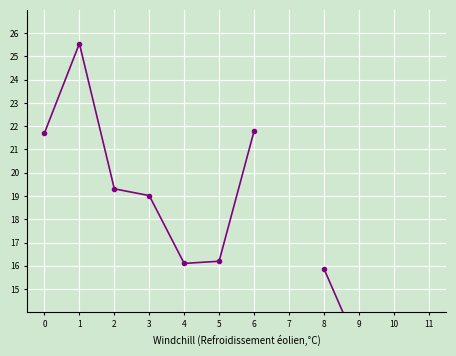

What is the change in value from 1 to 8?

-9.7